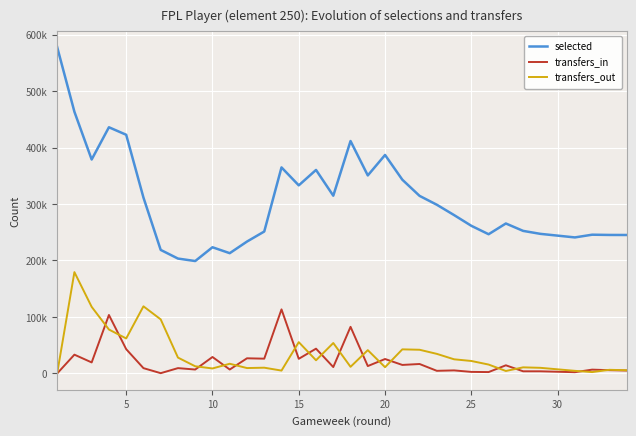

Does the chart display data point markers on the line(s)?

No